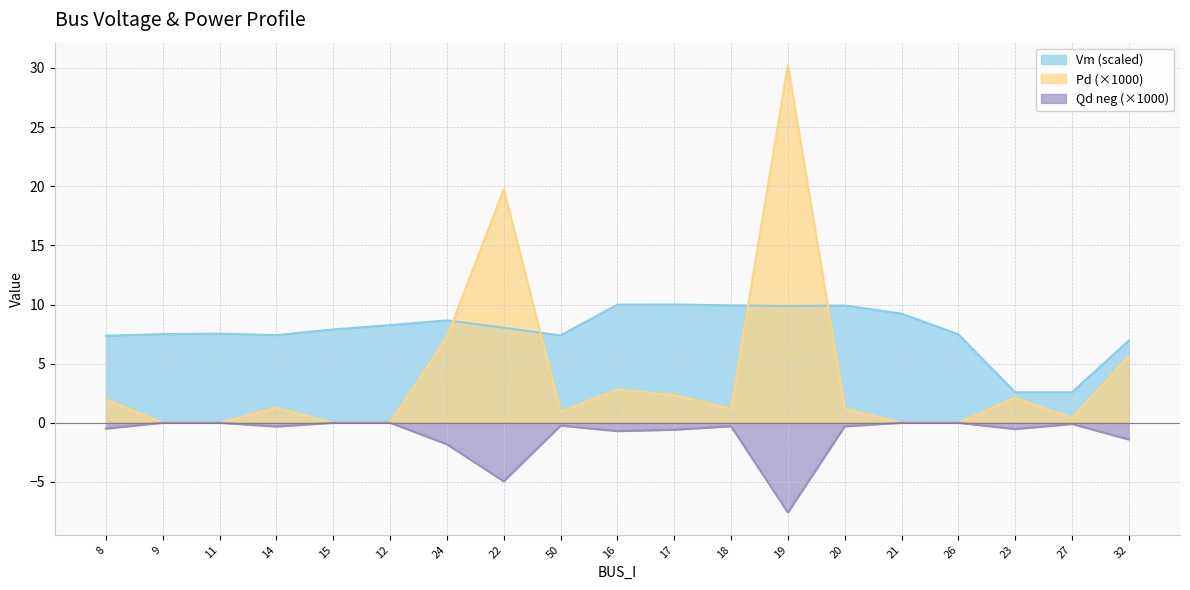

The Vm series shows 8.7 at 24. True or false?

True